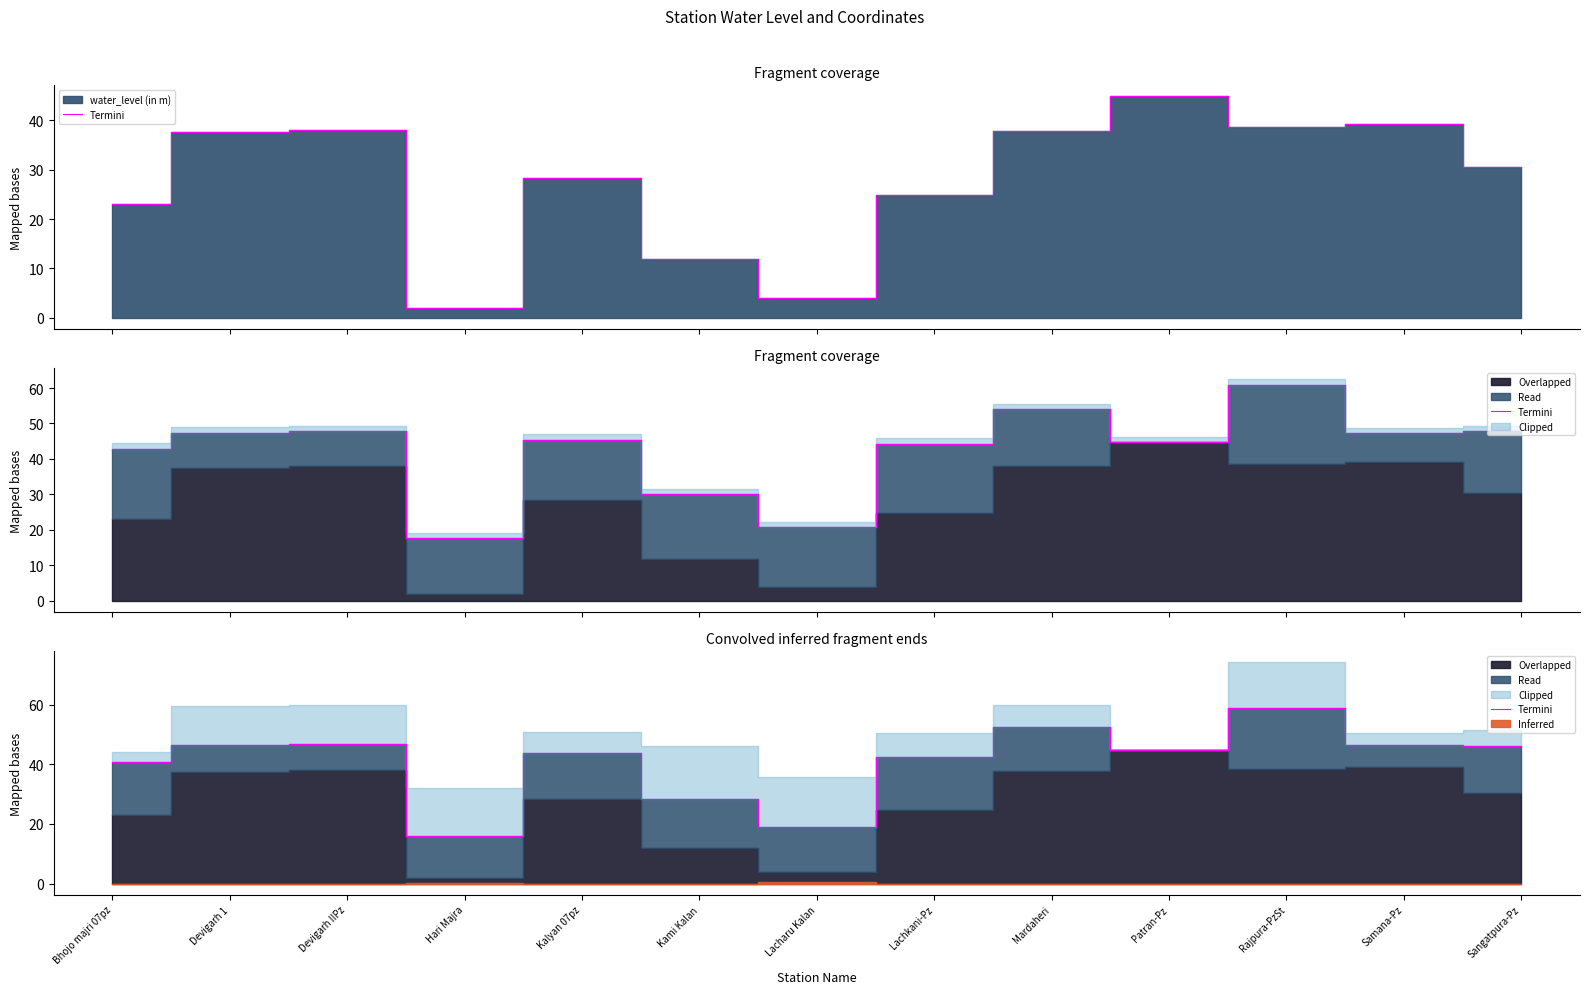

Reading left to right, extract all data points from this chart.

40.9	46.4	46.9	16.1	43.7	28.3	19.1	42.3	52.4	44.8	58.7	46.5	46.0